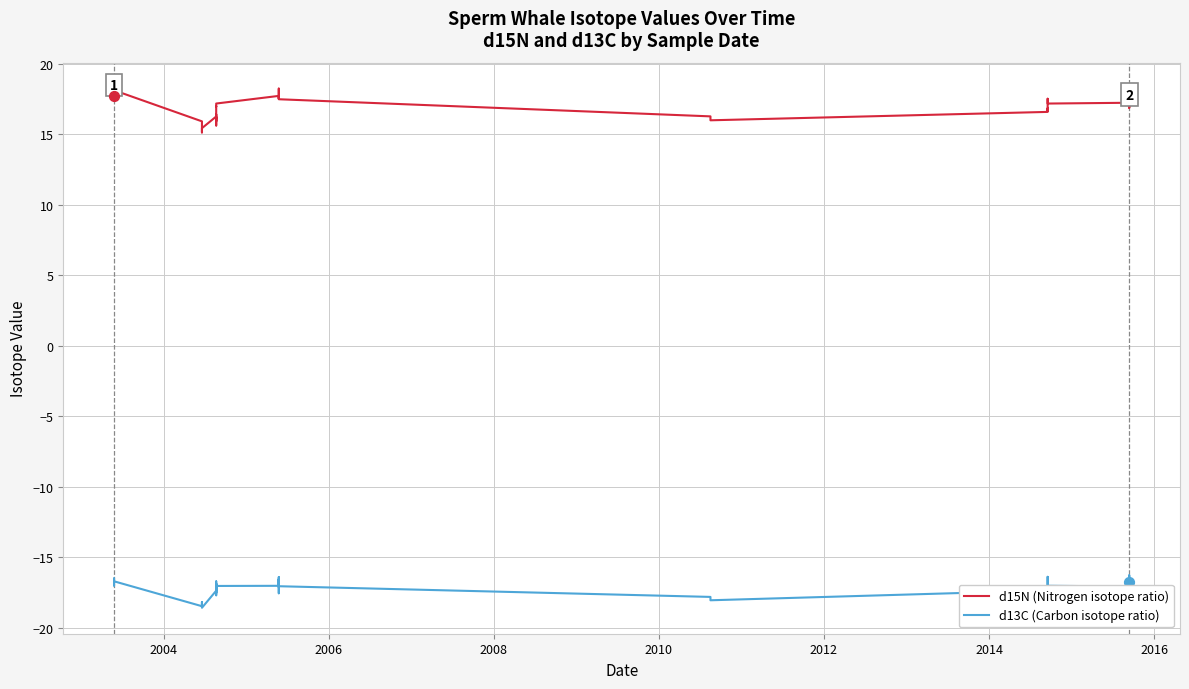

Which series contains the lowest Y value?

d13C (Carbon isotope ratio)